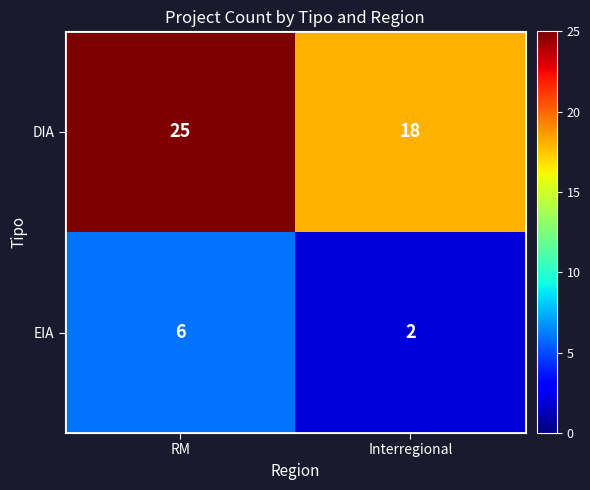

Between RM and Interregional, which series saw the biggest shift?

DIA